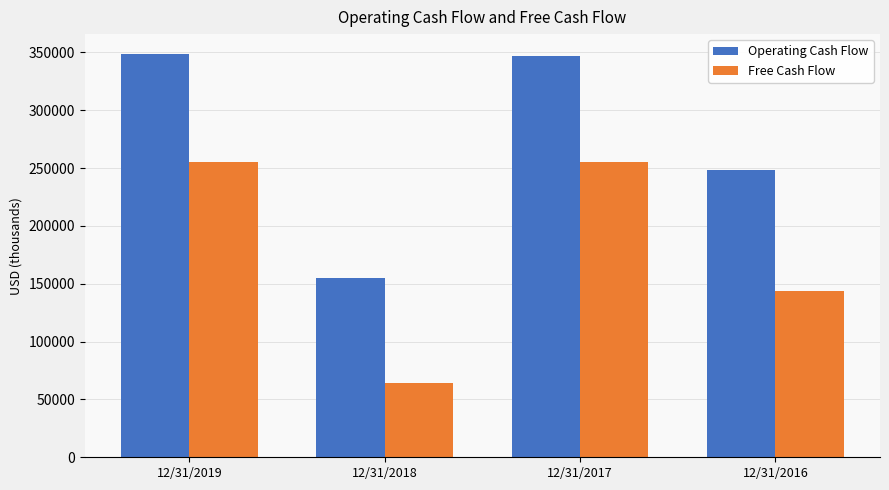

Which series has the widest spread of values?

Operating Cash Flow